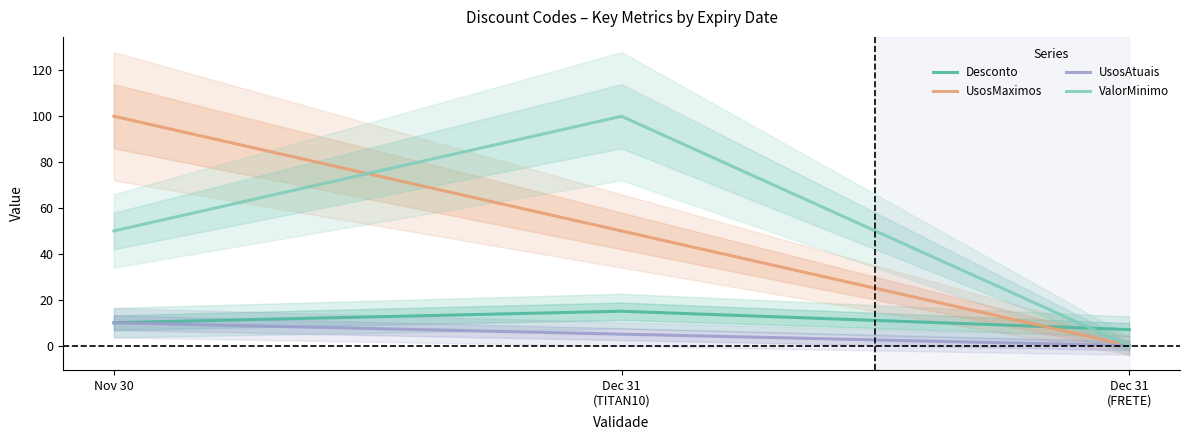

Where is UsosMaximos nearest to the value 50?

Dec 31
(TITAN10)